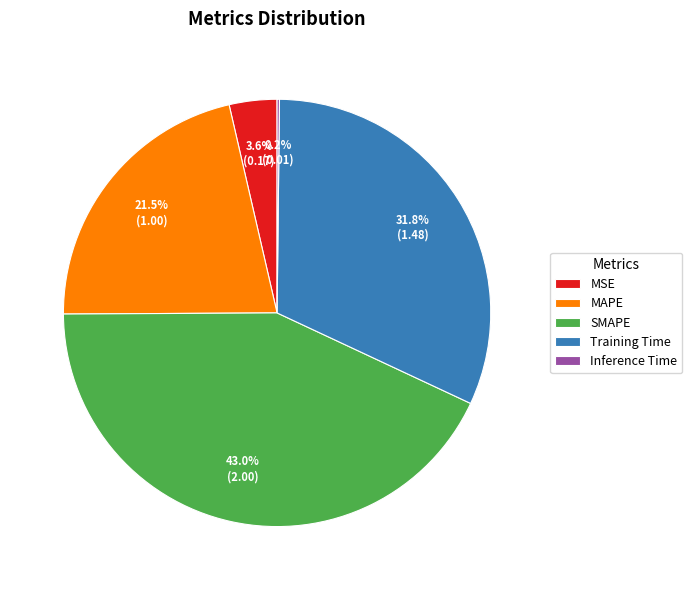

Is there a majority slice in this chart?

No